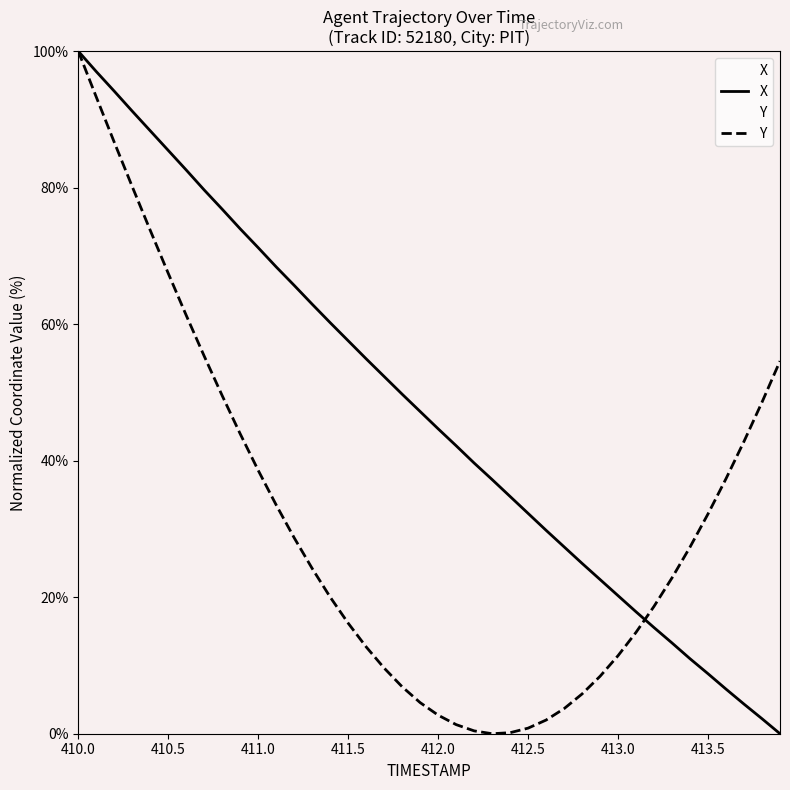

How many lines are shown in the chart?

2